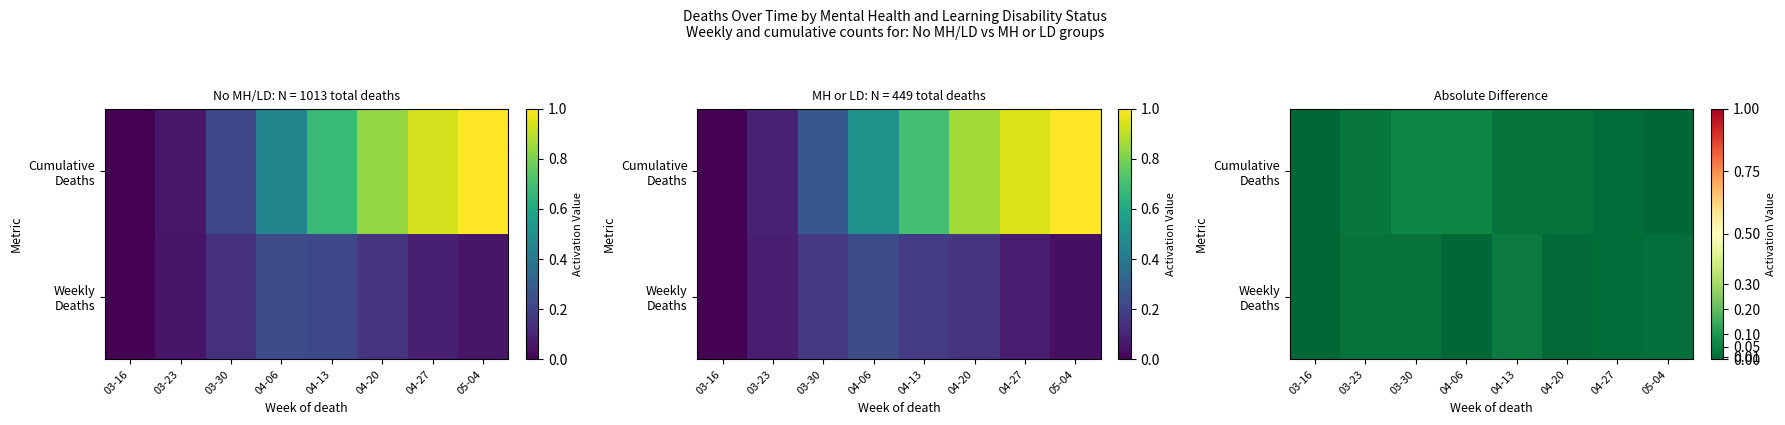

How many data points in Weekly Deaths are above 0?

7